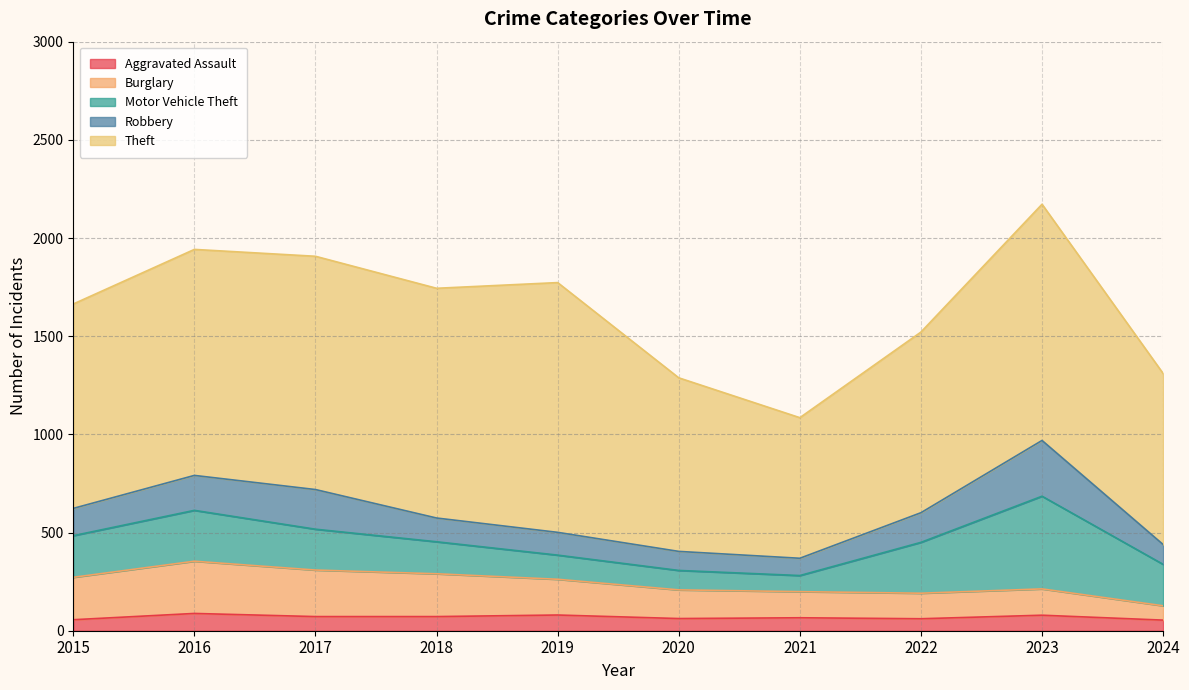

What is the value of the Burglary point at the 9th from the left?

134